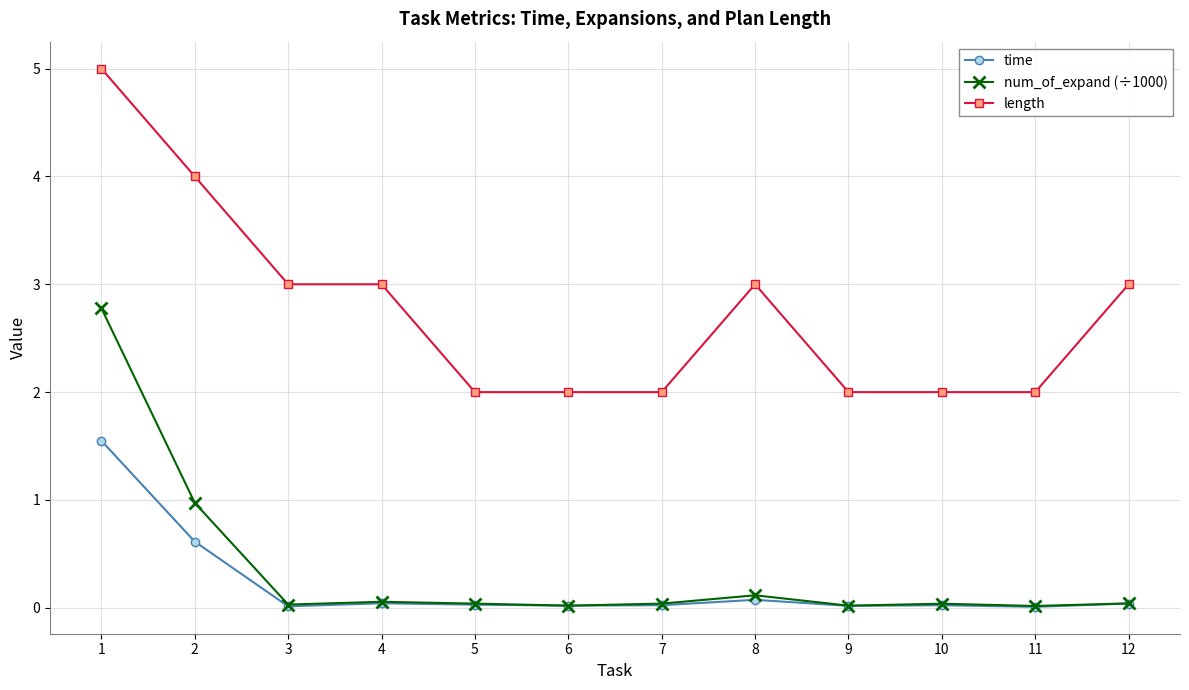

The value of length at 3 is 3.0. True or false?

True